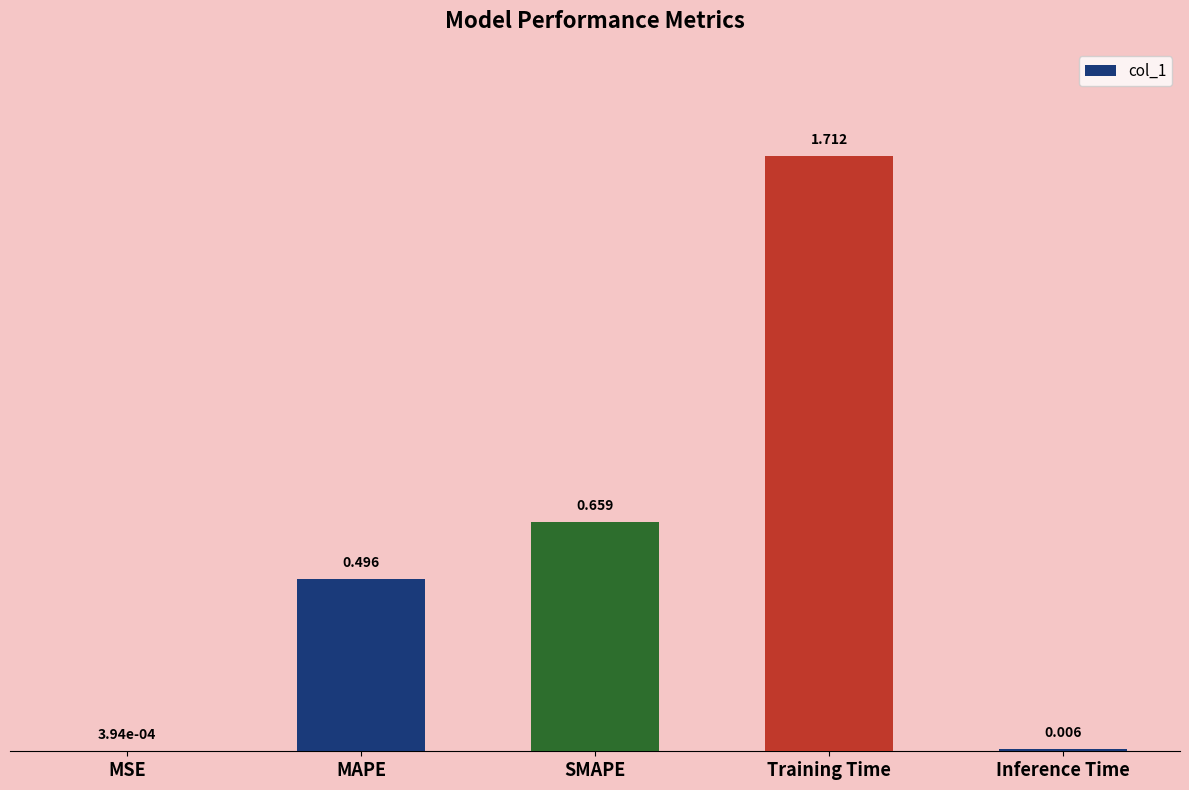

At which label is the value closest to 0?

MSE